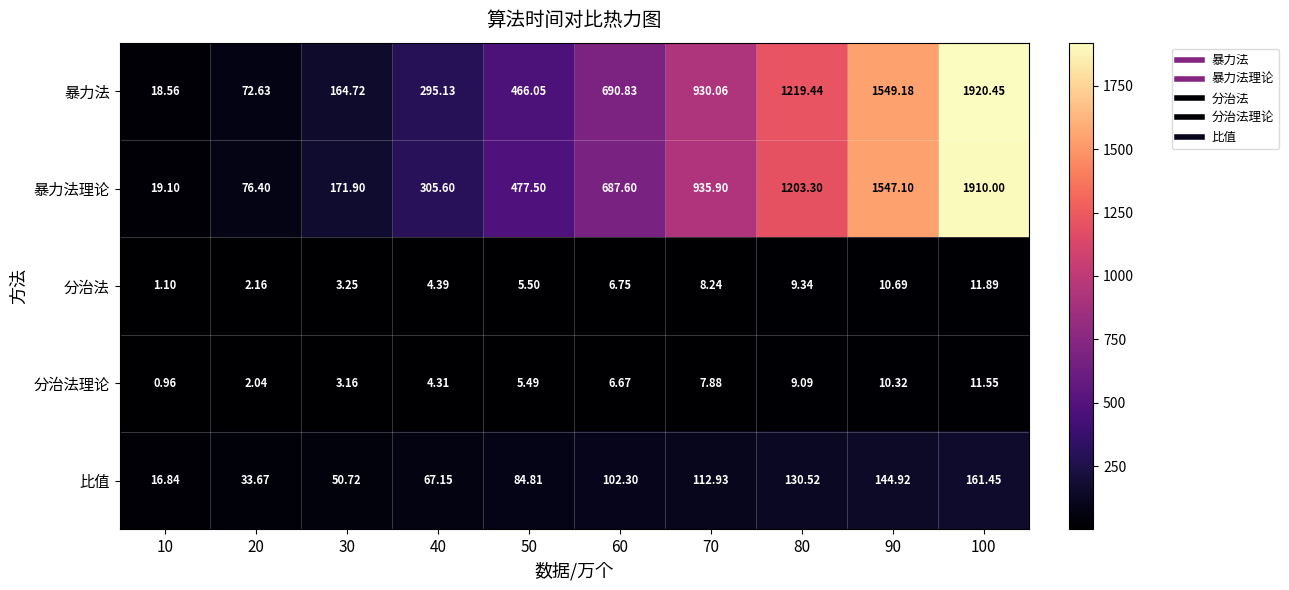

Which label corresponds to the smallest value in the chart?

10